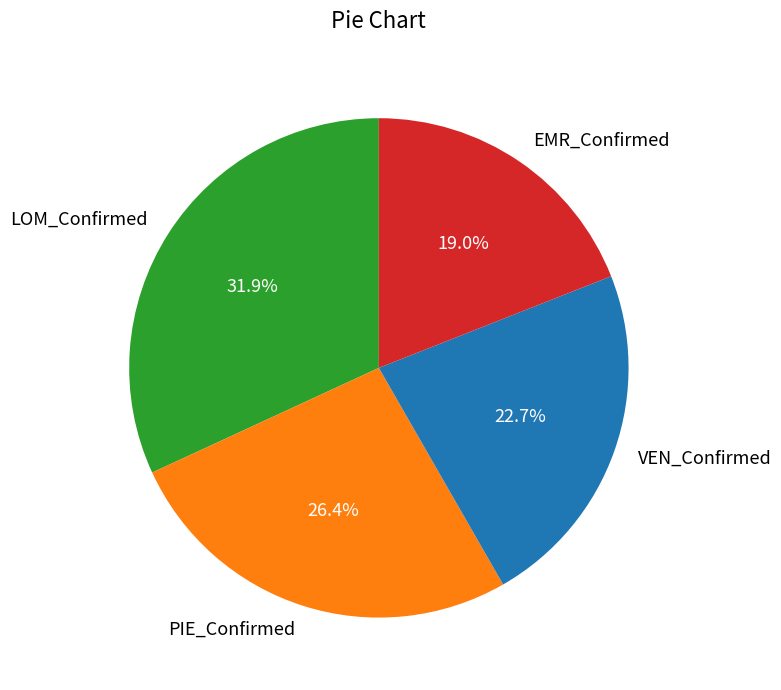

Is there any slice that represents more than half of the pie?

No